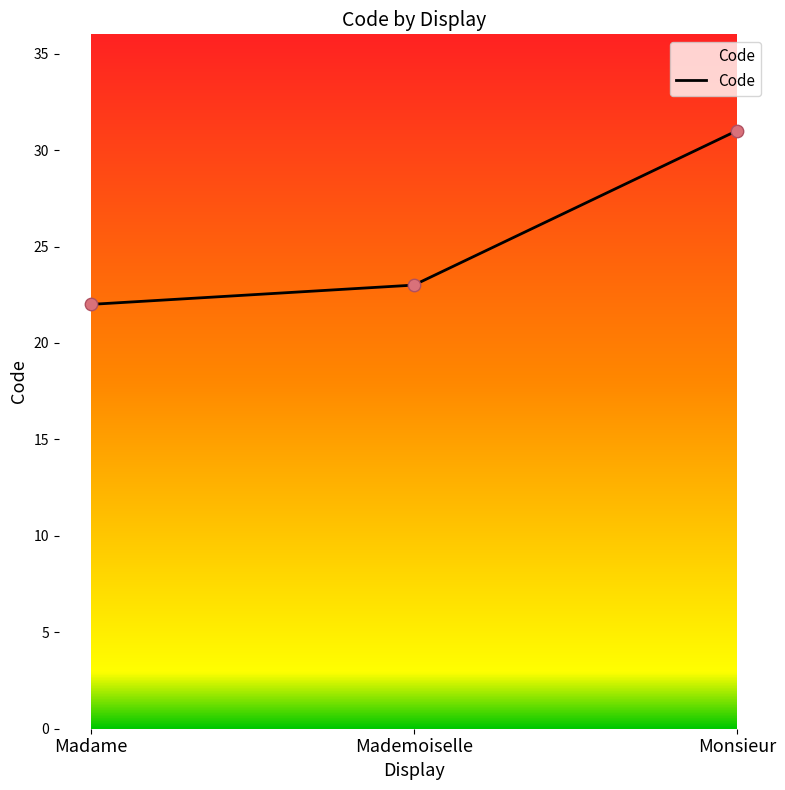

Which has a higher value, Monsieur or Mademoiselle?

Monsieur